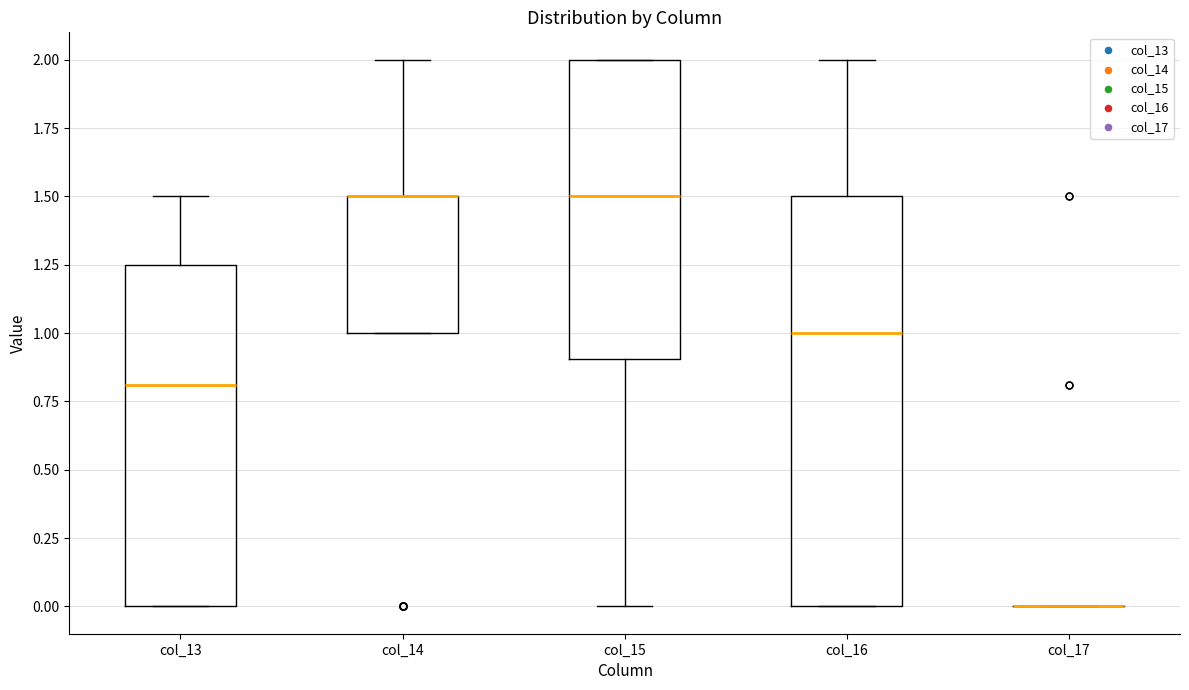

Comparing the boxes themselves (not the whiskers), which one is the tallest?

col_16